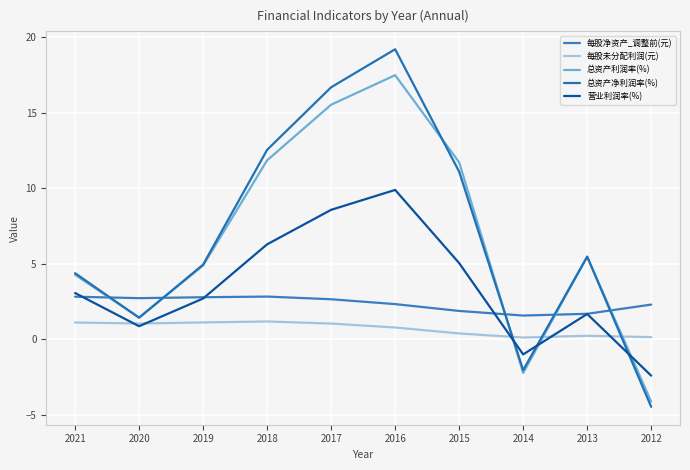

The 营业利润率(%) series shows -3.8 at 2012. True or false?

False